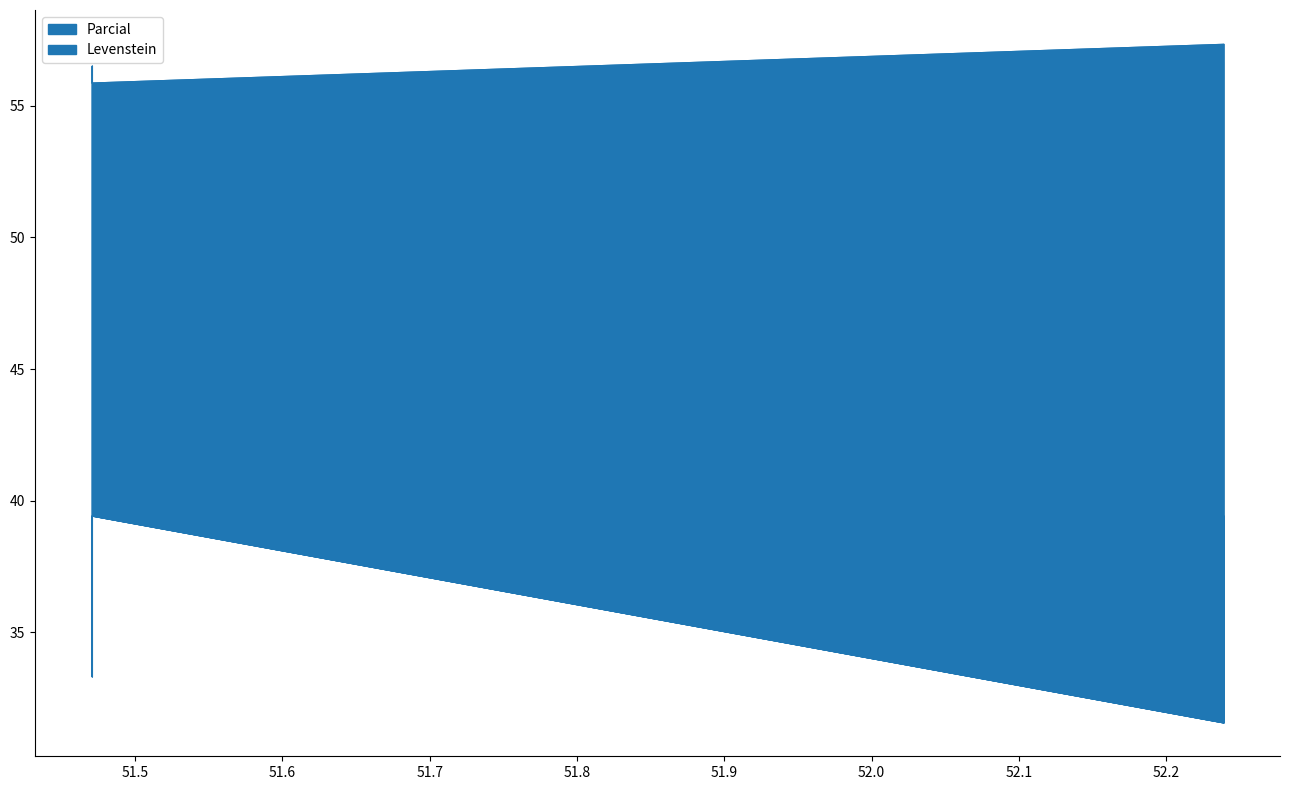

Rank the series by their average value, from highest to lowest.

Parcial, Levenstein